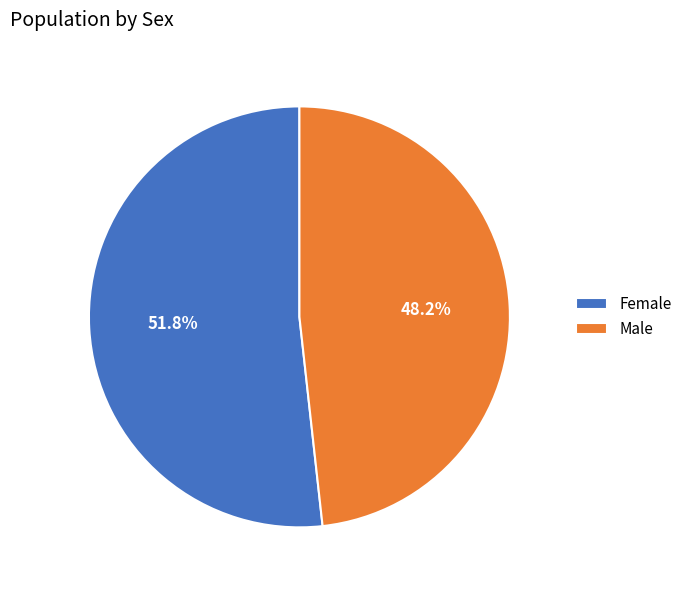

Combined, what portion of the pie is Female and Male?

100.0%